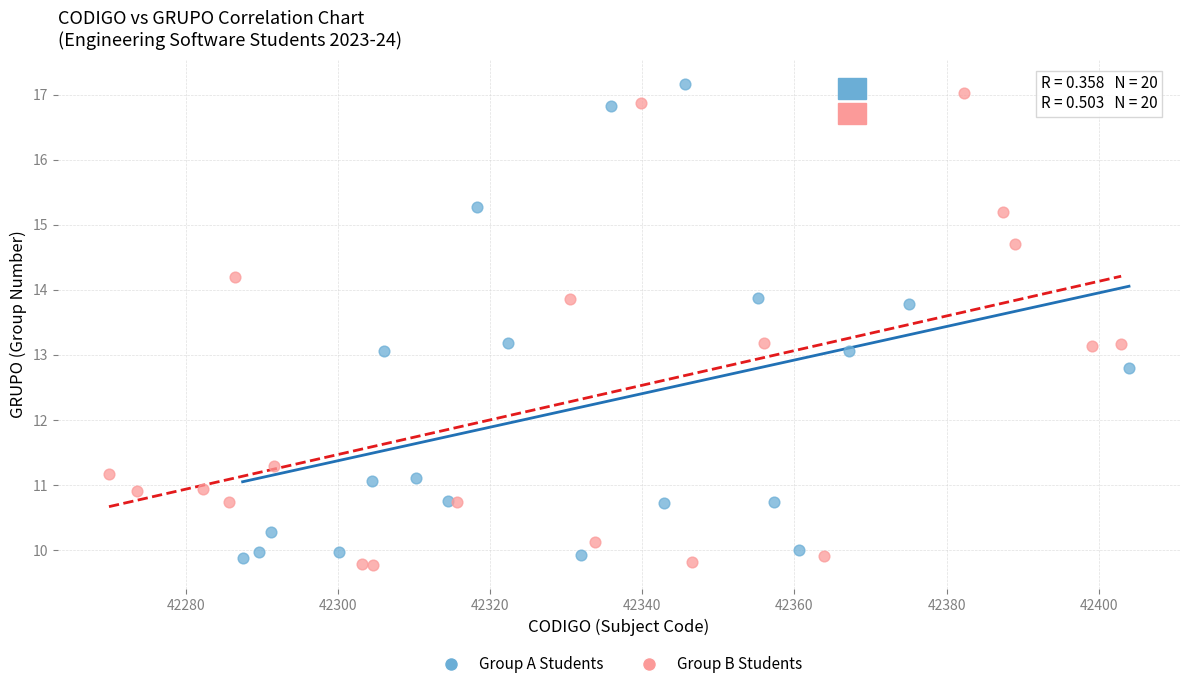

Which series contains the lowest Y value?

Group B Students